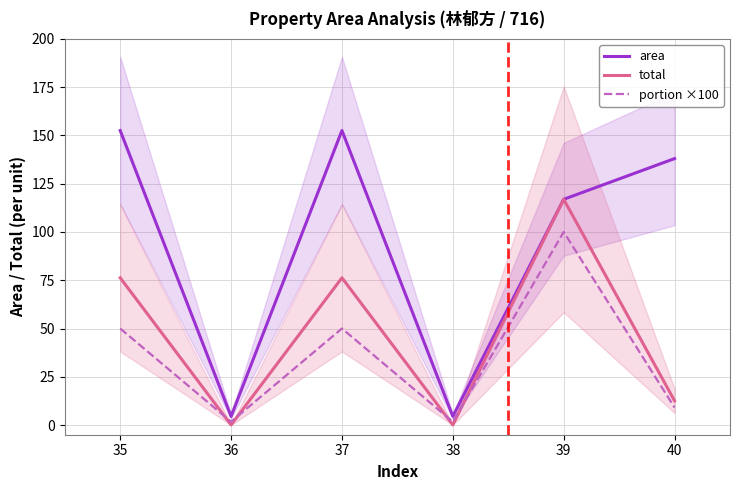

Which category has the lowest value across all series?

36